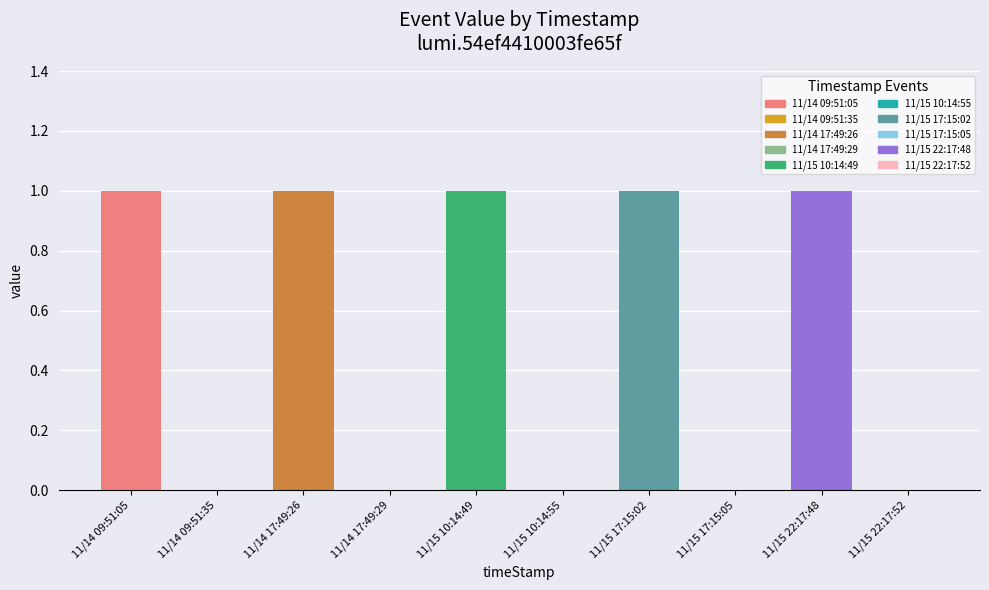

How many values are between 0 and 1?

10